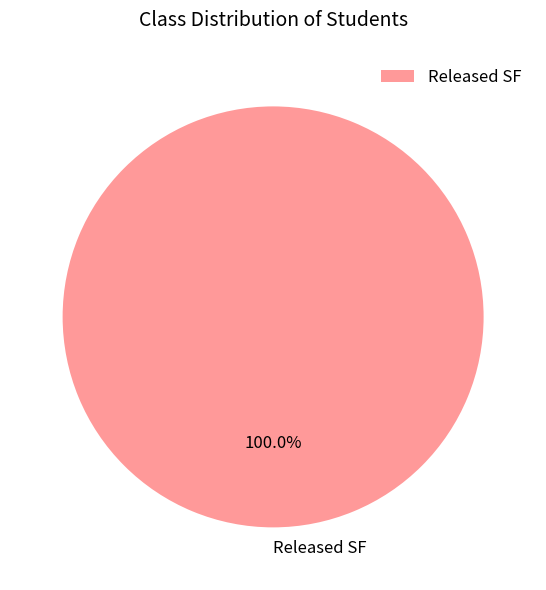

To the nearest percent, what portion does Released SF represent?

100%